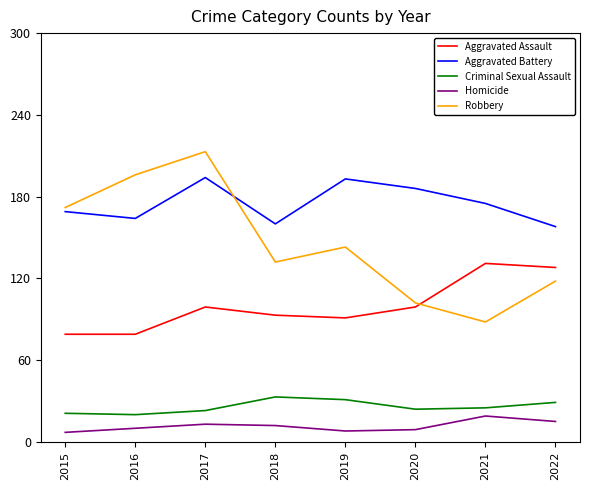

At 2018, list the series in order from largest to smallest.

Aggravated Battery, Robbery, Aggravated Assault, Criminal Sexual Assault, Homicide